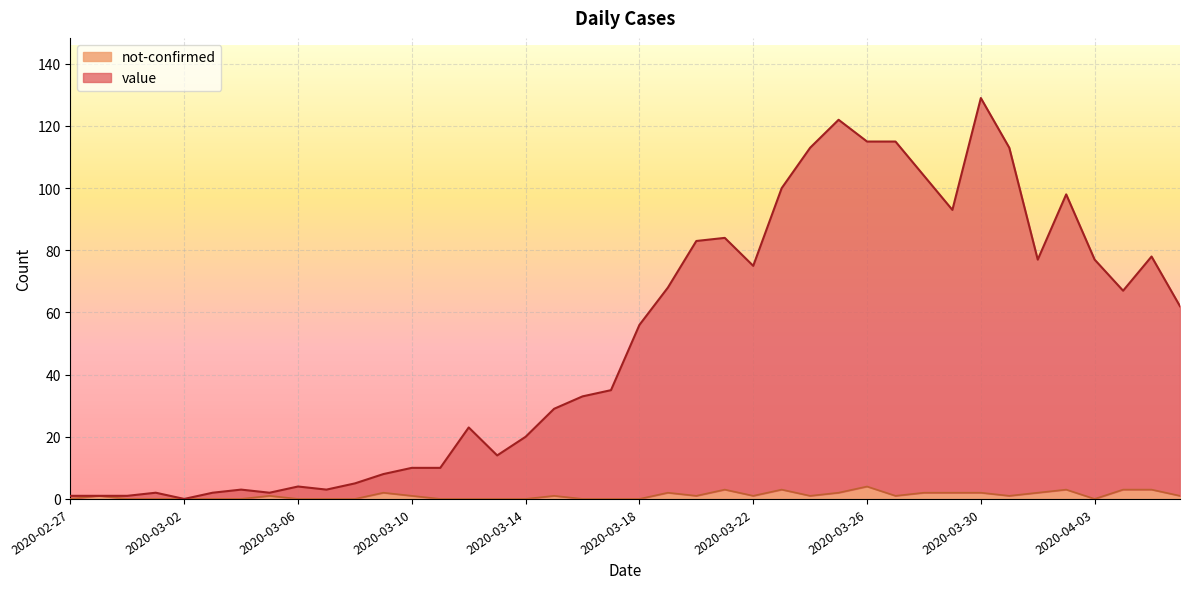

Which category has the highest value in the not-confirmed series?

2020-03-26